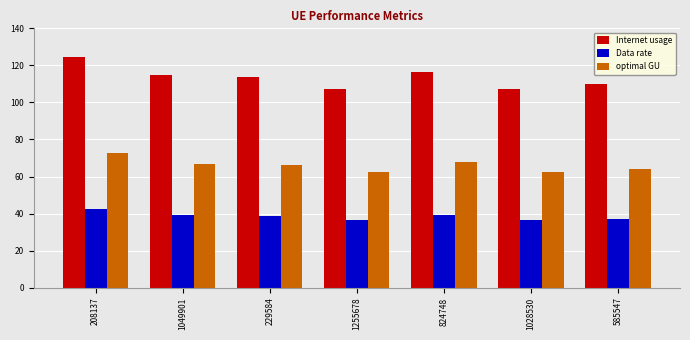

How many groups of bars are there?

7